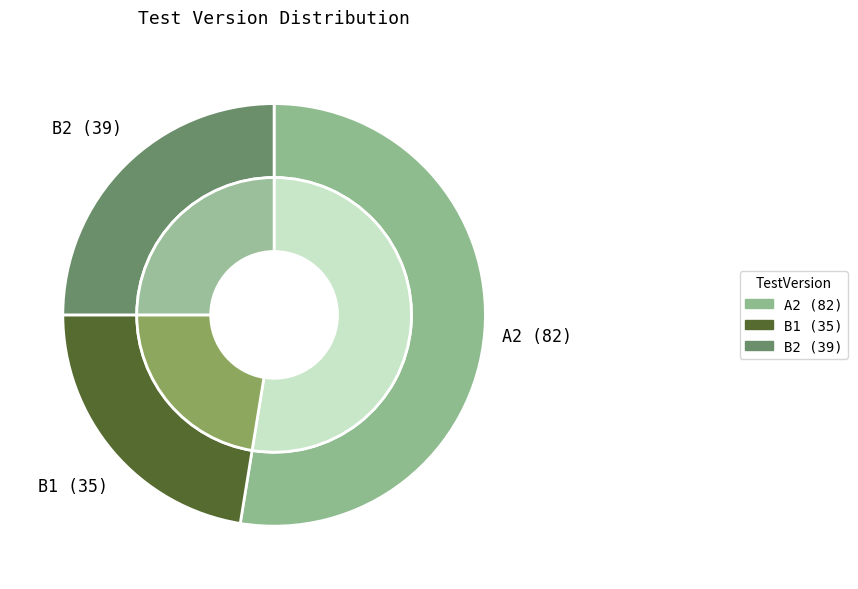

Count the number of slices in the pie.

3